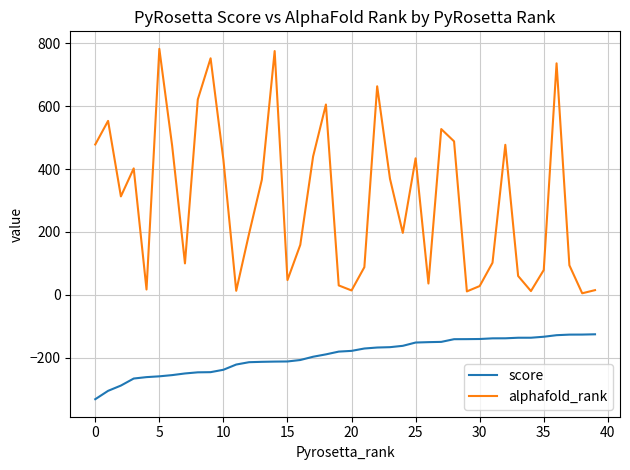

What is the highest value of the alphafold_rank series?

782.0